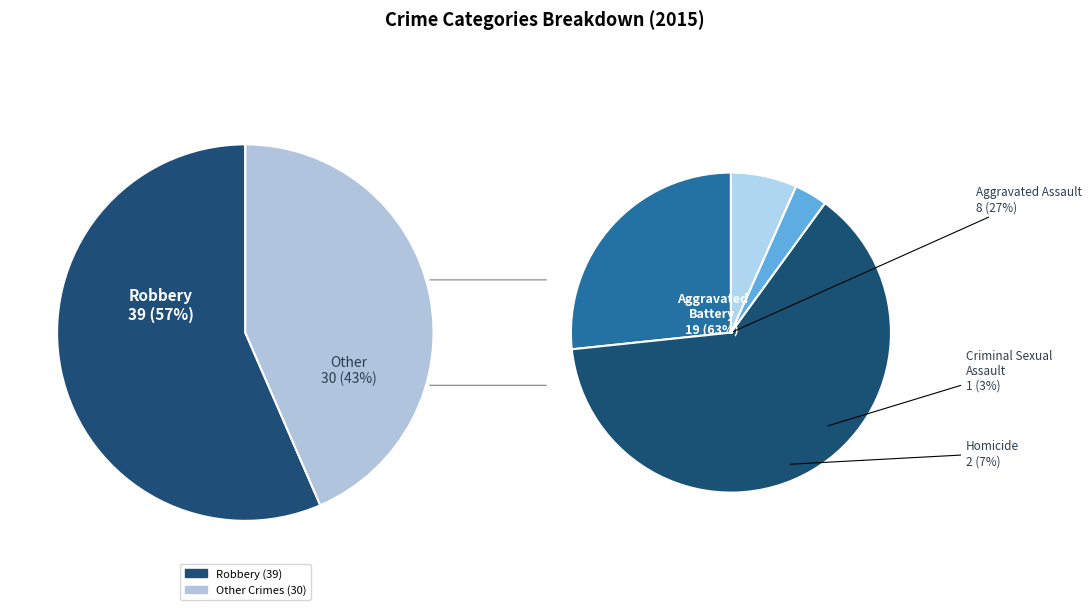

What is the change in value from Homicide to Robbery?

+37